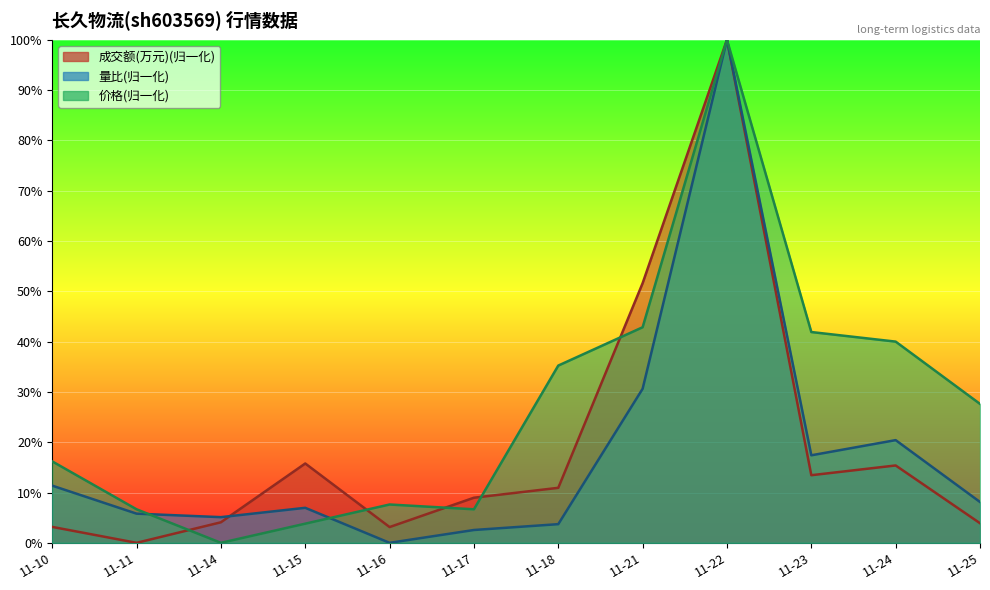

Is it true that 量比 equals 30.6 at 11-21?

True